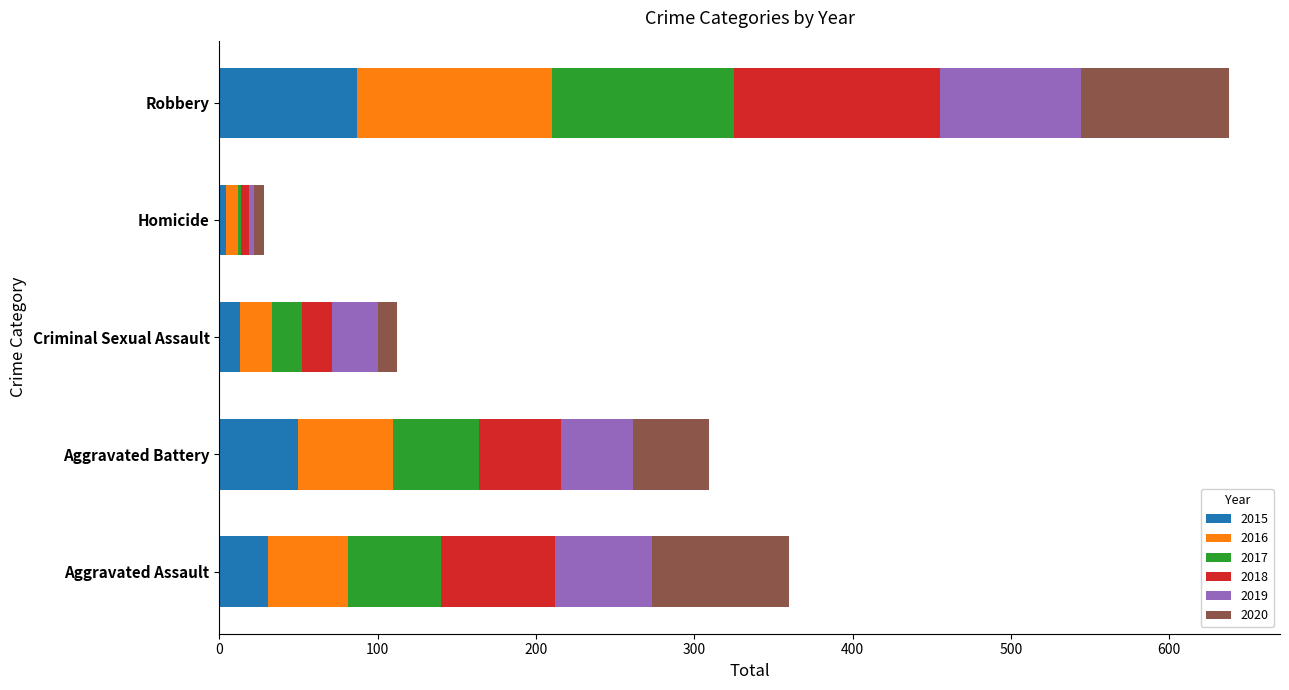

What is the sum of the 2015 values at Aggravated Assault and Robbery?

118